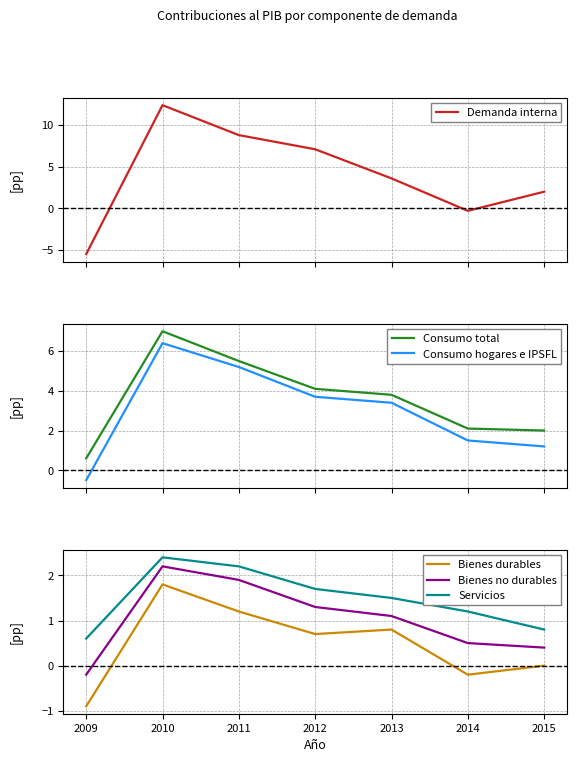

At which category does Bienes durables reach its first local valley?

2012